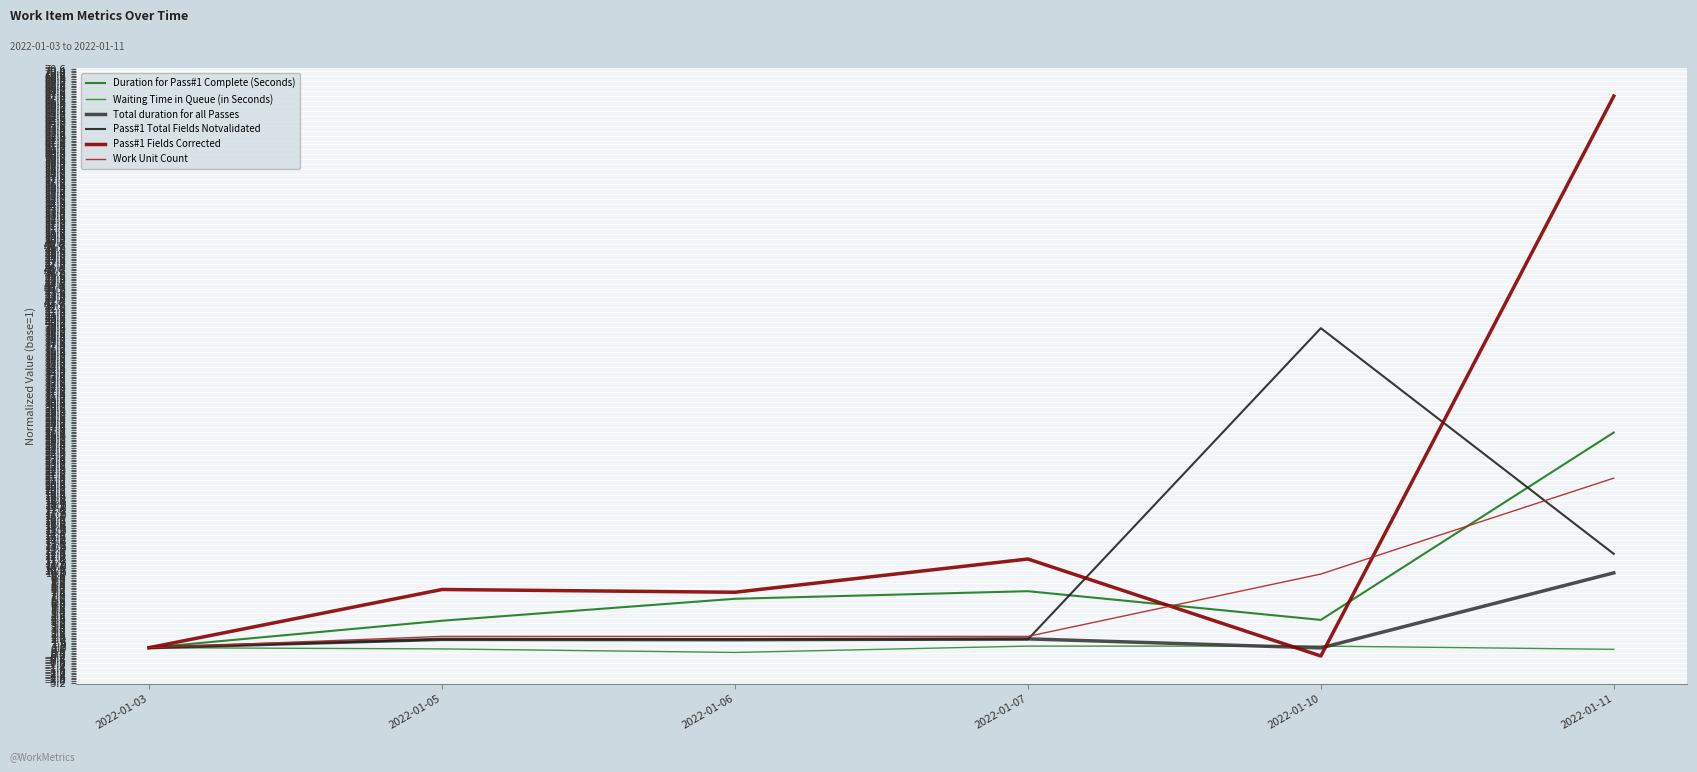

How many interior local peaks does the Duration for Pass#1 Complete (Seconds) series have?

1